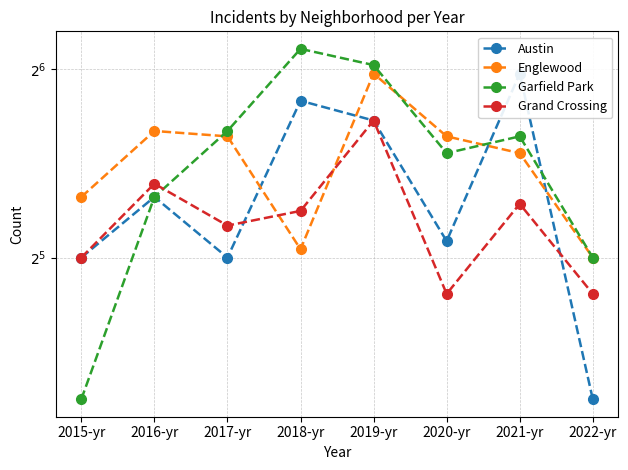

How many lines are shown in the chart?

4